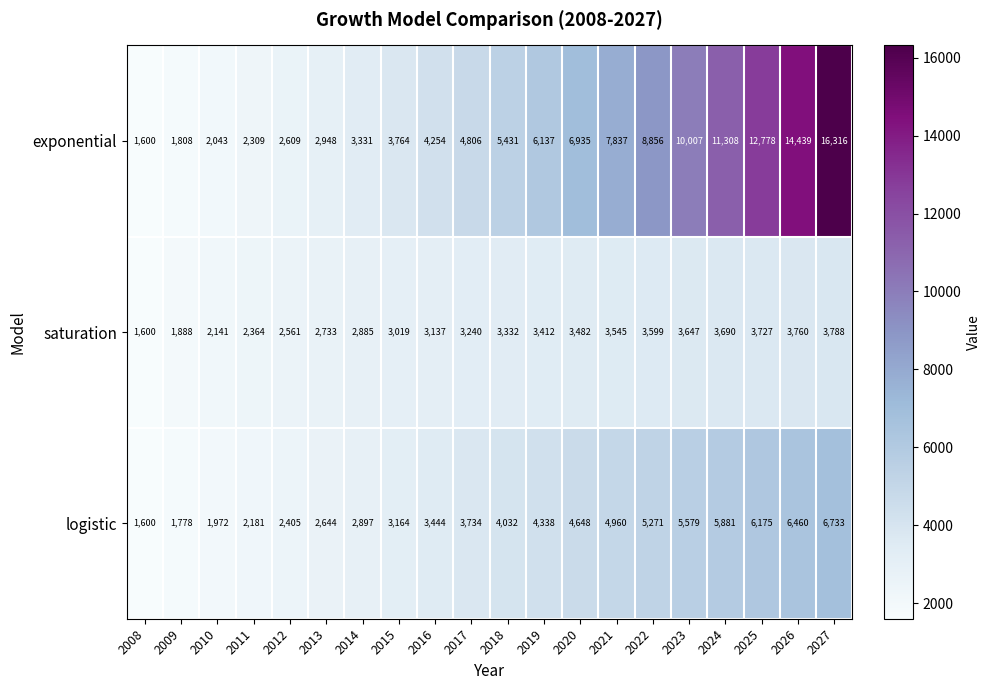

Count the number of categories in the chart.

20